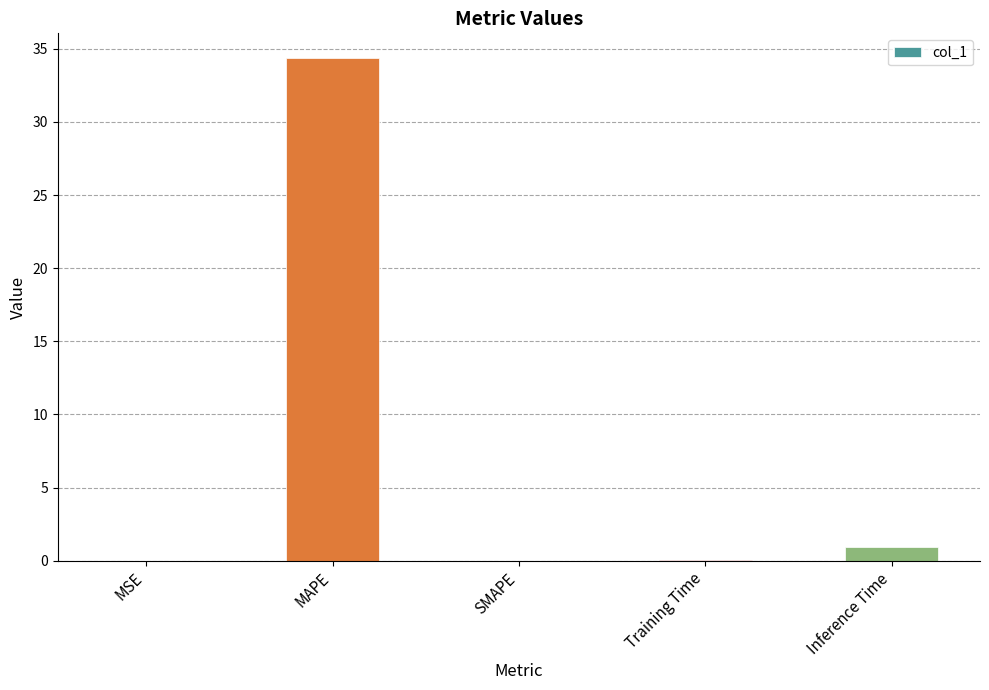

What is the sum of all values?

35.3